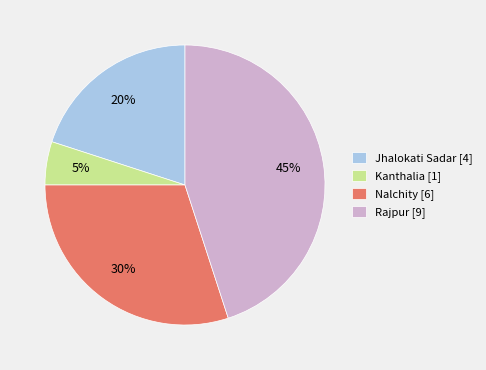

To the nearest percent, what is the difference between the Kanthalia and Rajpur slice percentages?

40%